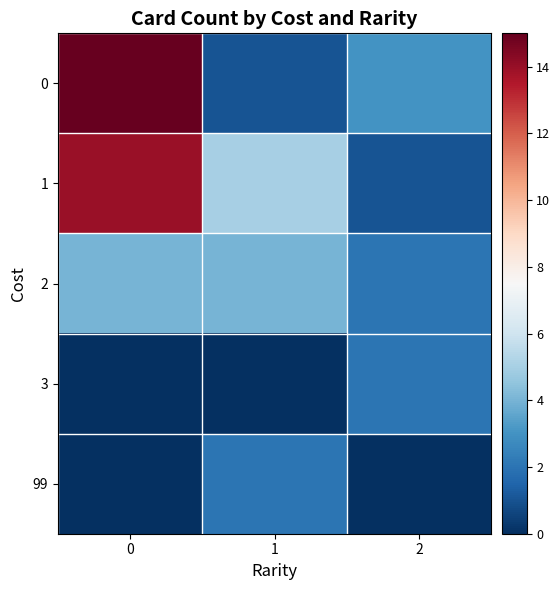

Reading right to left, list all the values displayed in this chart.

0: 2=3	1=1	0=15
1: 2=1	1=5	0=14
2: 2=2	1=4	0=4
3: 2=2	1=0	0=0
99: 2=0	1=2	0=0